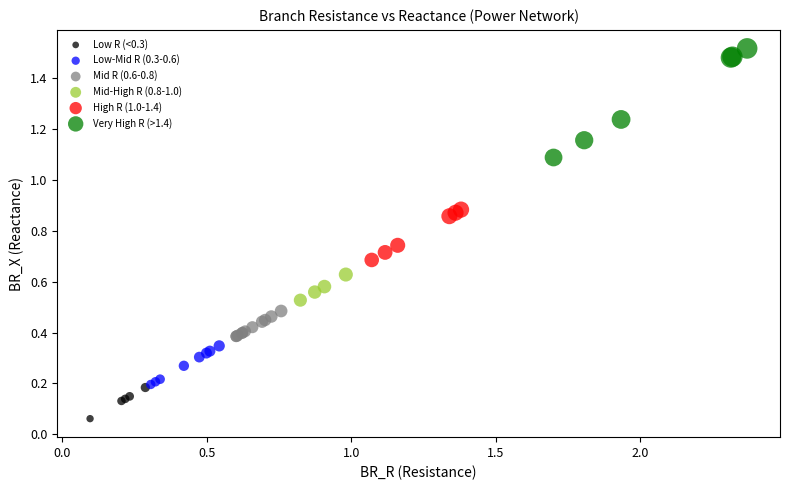

What are all the series names shown in the legend?

Low R (<0.3), Low-Mid R (0.3-0.6), Mid R (0.6-0.8), Mid-High R (0.8-1.0), High R (1.0-1.4), Very High R (>1.4)